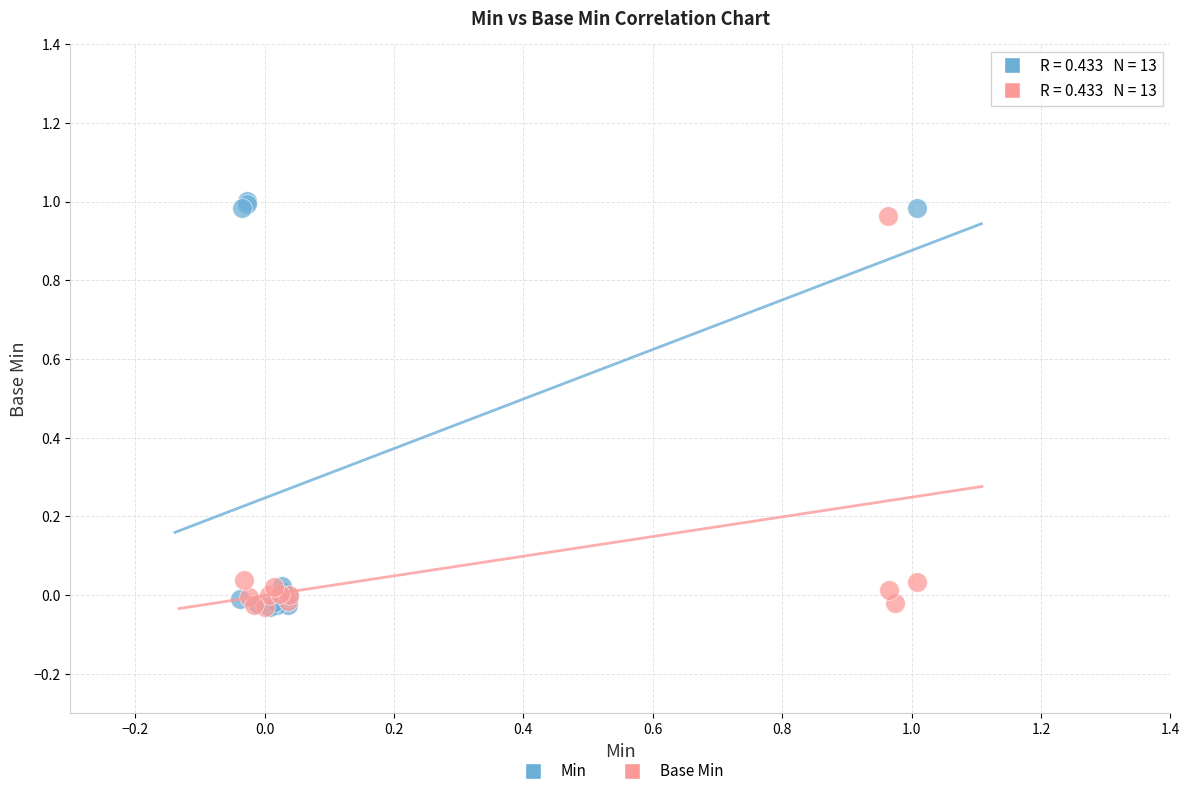

What are all the series names shown in the legend?

Min, Base Min